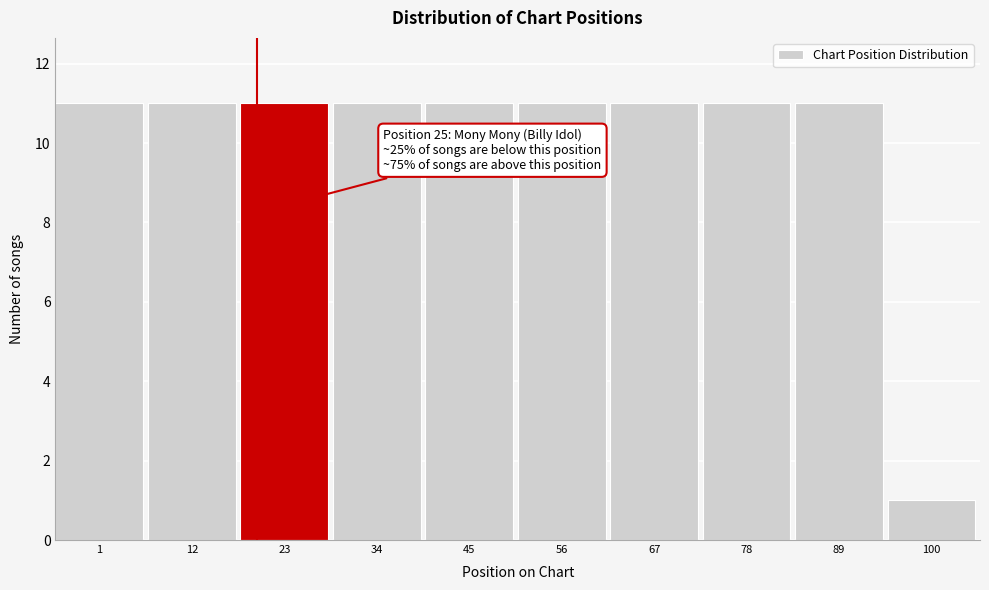

Reading left to right, transcribe all the data shown in this chart.

1=11	12=11	23=11	34=11	45=11	56=11	67=11	78=11	89=11	100=1